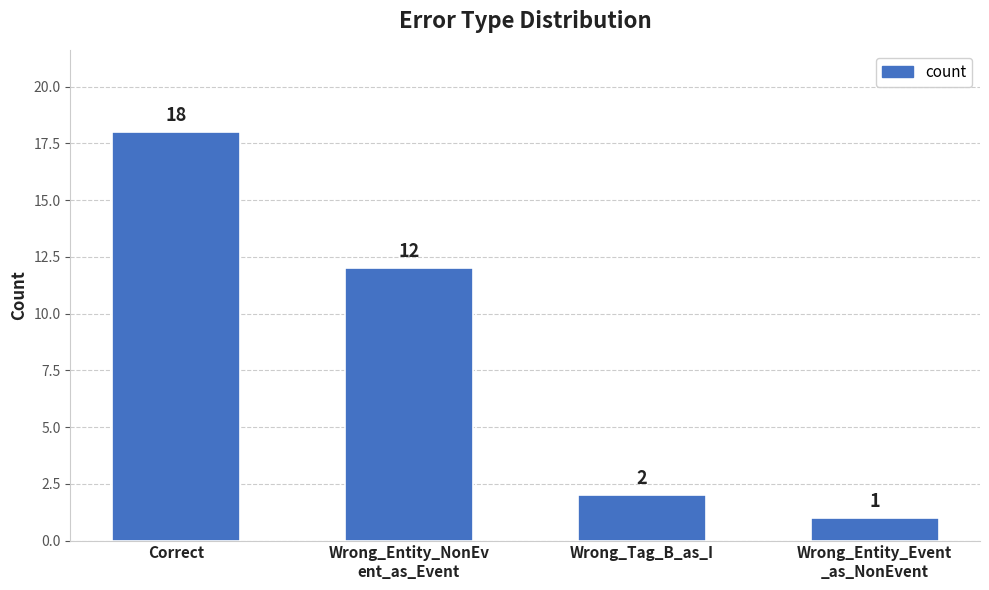

Does the chart contain stacked bars?

No